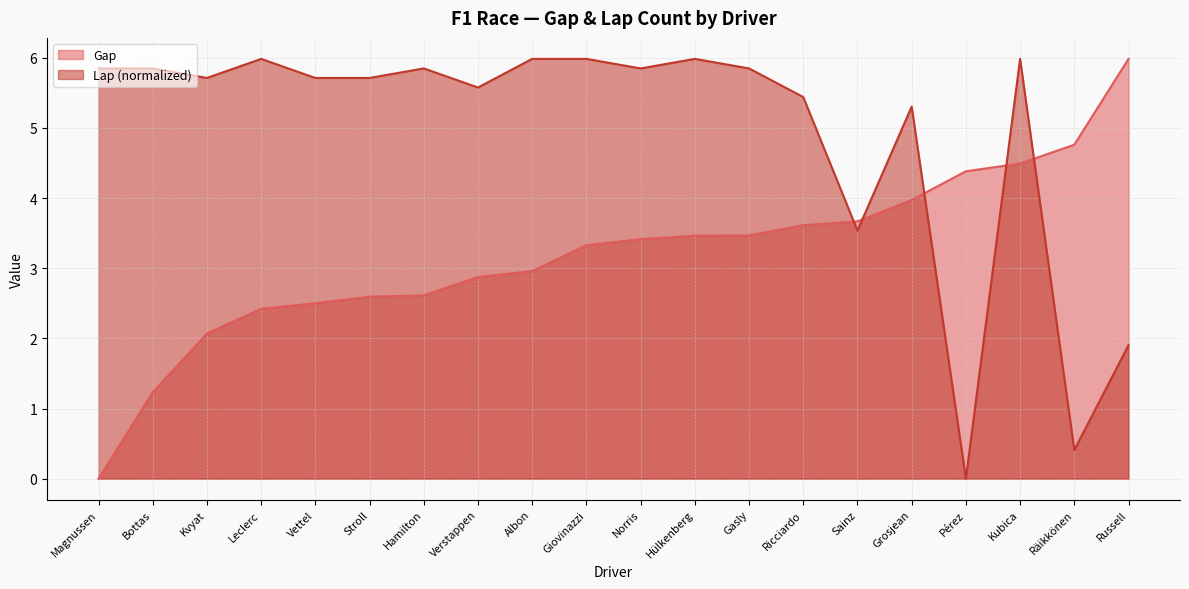

Reading right to left, what are all the values shown in this chart?

Gap: Russell=6.0	Räikkönen=4.8	Kubica=4.5	Pérez=4.4	Grosjean=4.0	Sainz=3.7	Ricciardo=3.6	Gasly=3.5	Hülkenberg=3.5	Norris=3.4	Giovinazzi=3.3	Albon=3.0	Verstappen=2.9	Hamilton=2.6	Stroll=2.6	Vettel=2.5	Leclerc=2.4	Kvyat=2.1	Bottas=1.2	Magnussen=0.0
Lap: Russell=1.9	Räikkönen=0.4	Kubica=6.0	Pérez=0.0	Grosjean=5.3	Sainz=3.5	Ricciardo=5.4	Gasly=5.8	Hülkenberg=6.0	Norris=5.8	Giovinazzi=6.0	Albon=6.0	Verstappen=5.6	Hamilton=5.8	Stroll=5.7	Vettel=5.7	Leclerc=6.0	Kvyat=5.7	Bottas=5.8	Magnussen=5.8